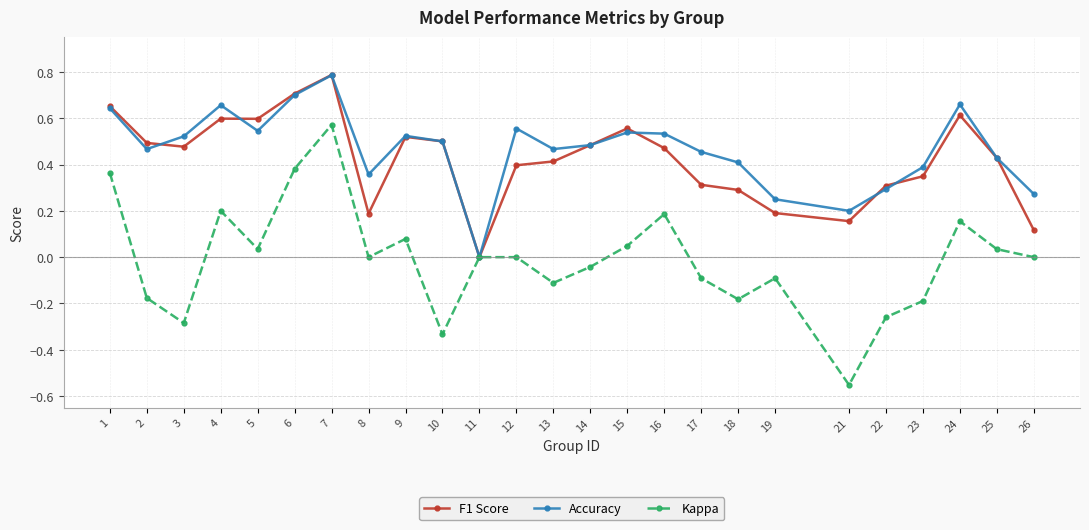

At which label does Kappa reach its peak?

7